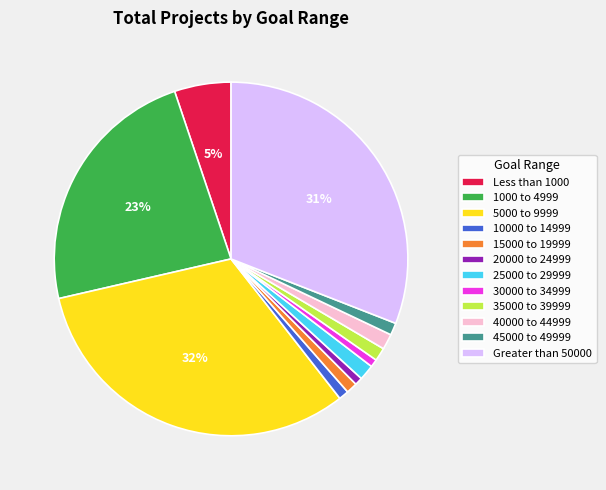

Combined, do Greater than 50000 and 10000 to 14999 account for over 50%?

No